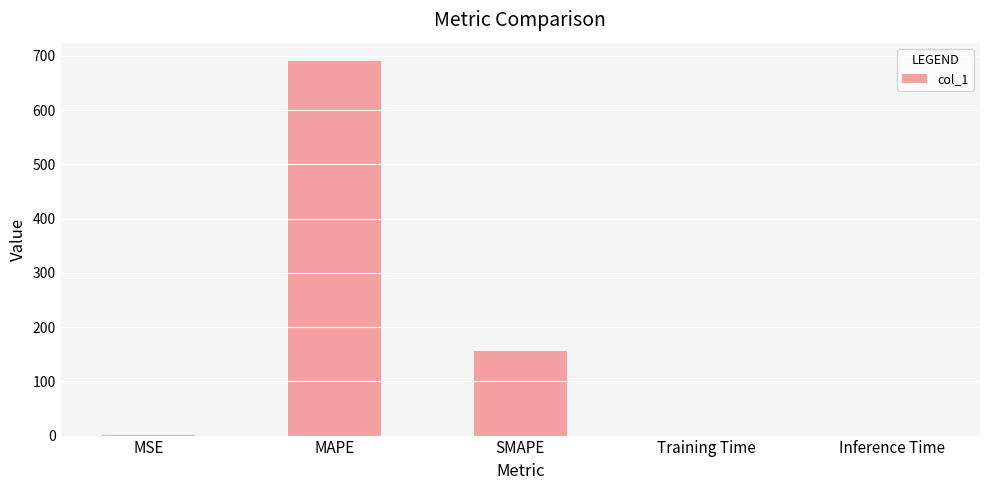

The chart shows a value of 0.0 at Inference Time. True or false?

True